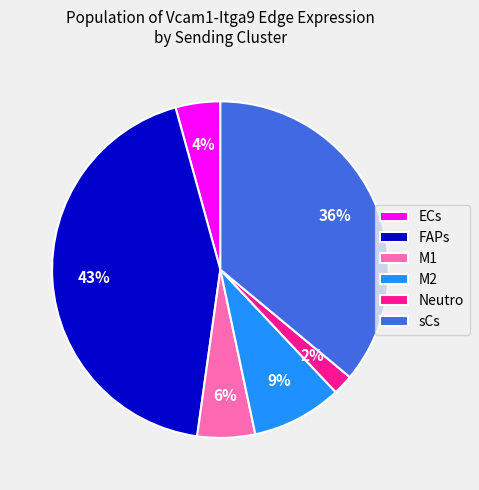

How many slices are in this pie chart?

6